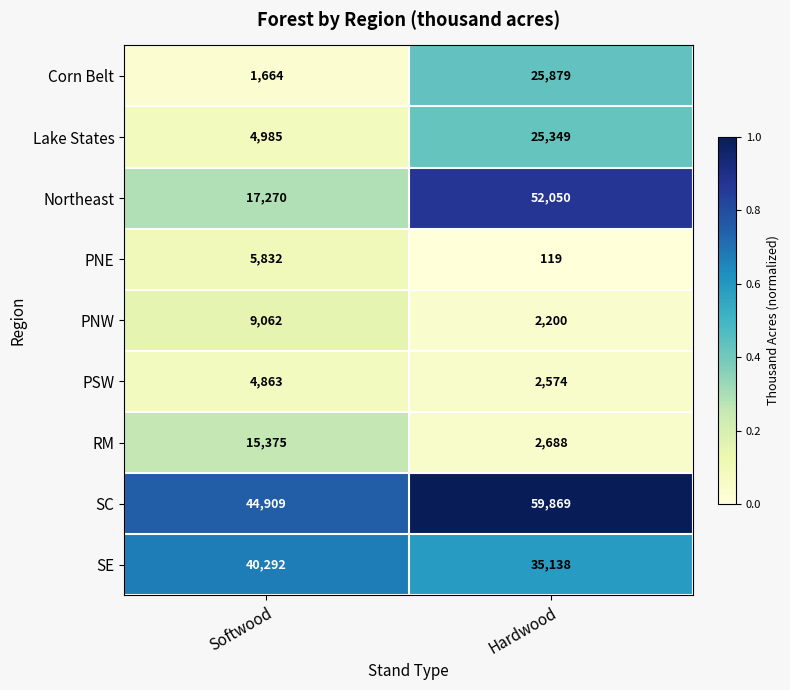

What is the spread (max minus min) of values at Softwood?

43245